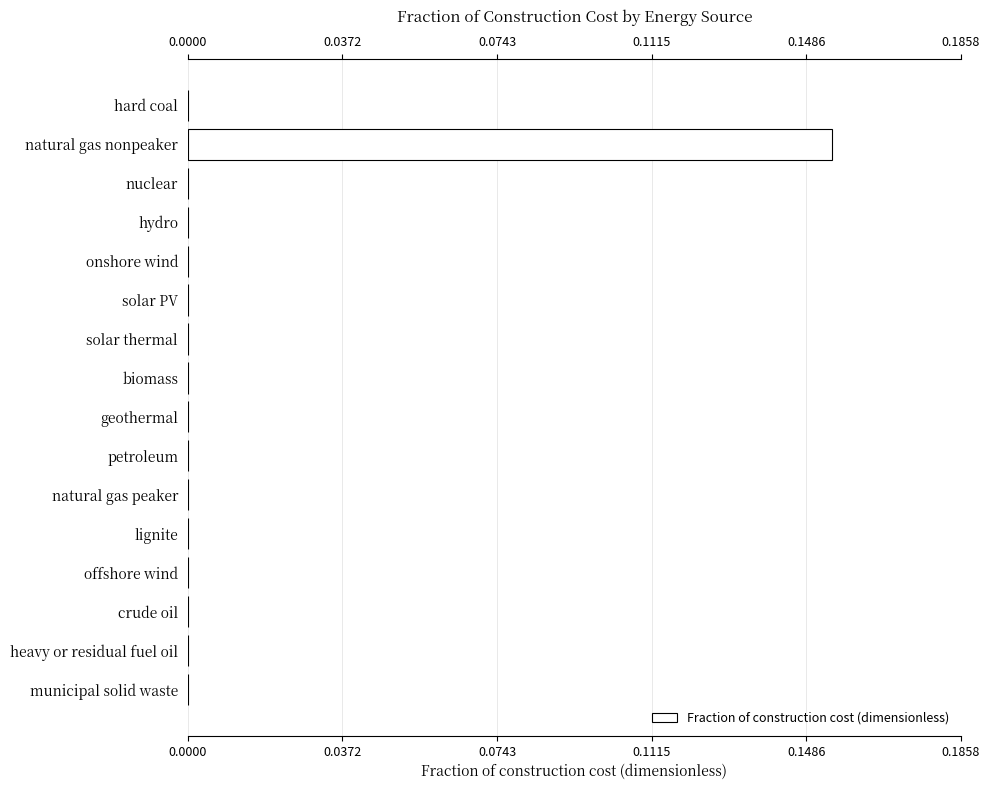

What is the maximum value shown in the chart?

0.2